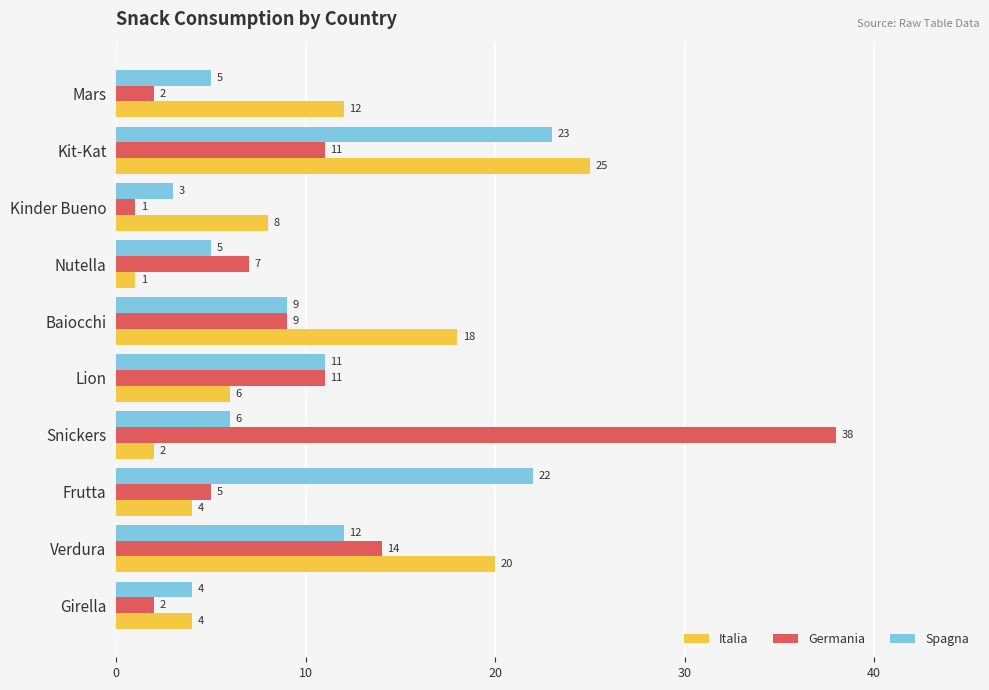

What is the total value across all series at Baiocchi?

36